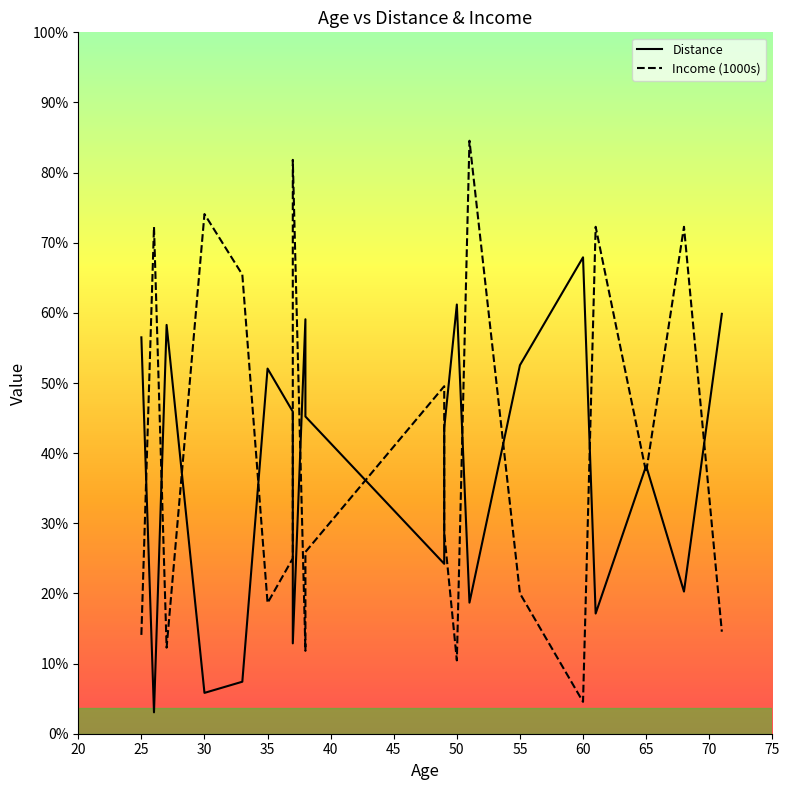

The value of Distance at 19 is 68.8. True or false?

False